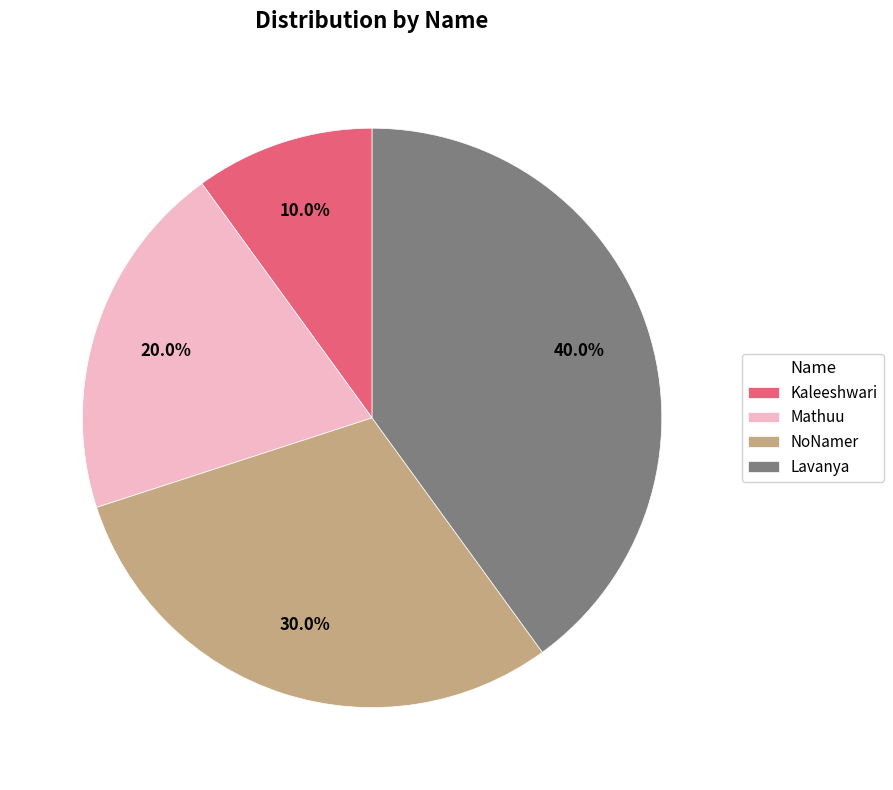

Which has a higher value, Mathuu or Lavanya?

Lavanya